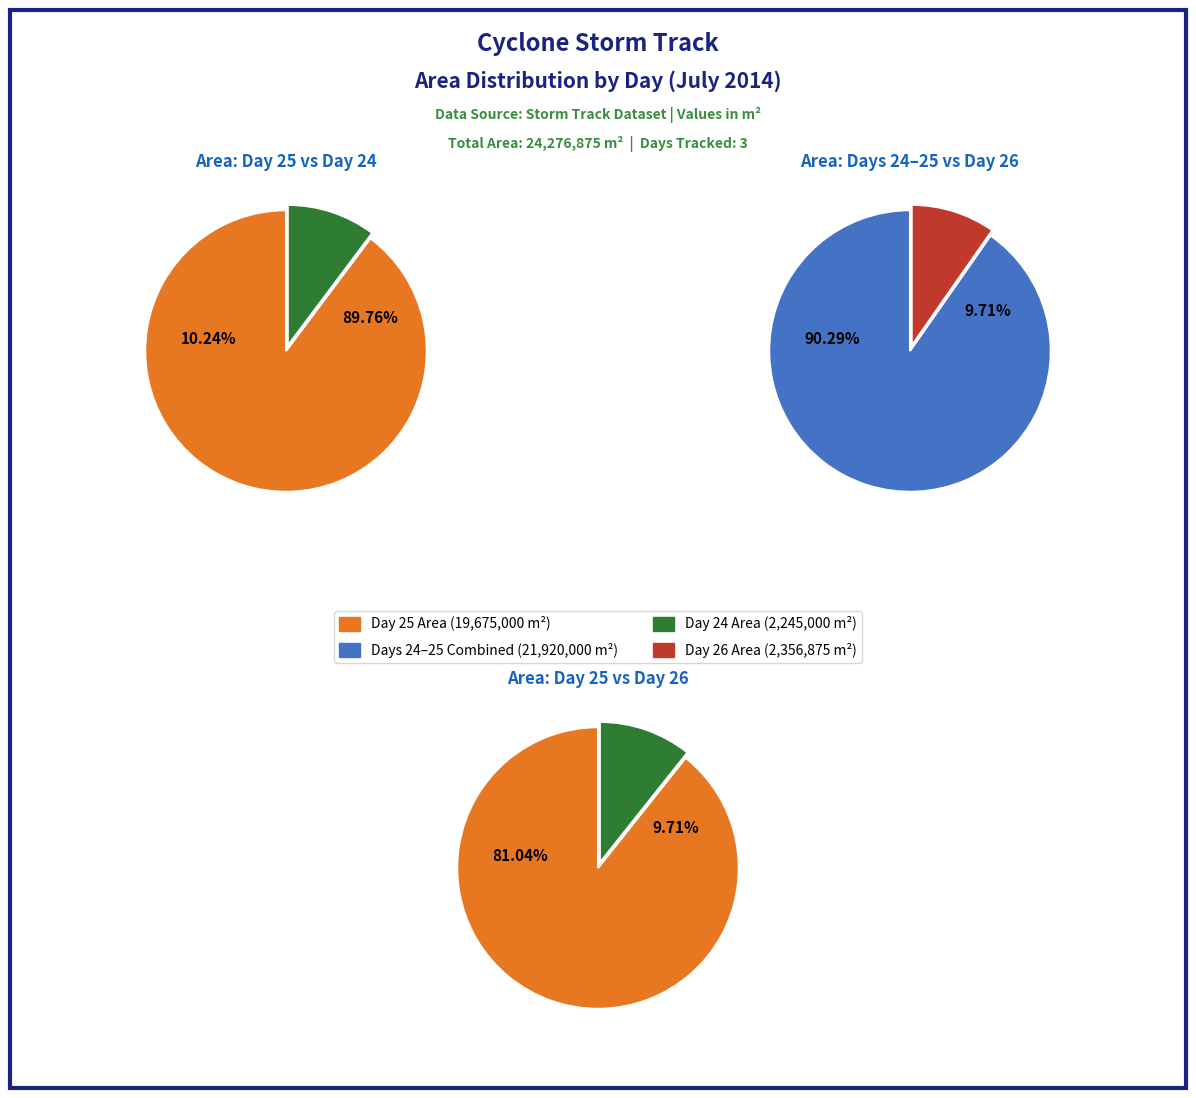

Do 26 and 26 together represent more than half of the pie?

No